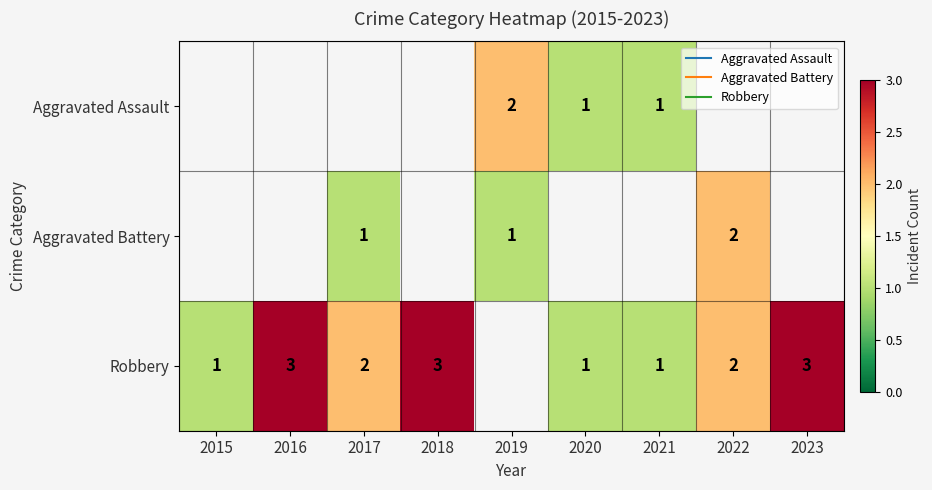

Rank the series by their average value, from highest to lowest.

Aggravated Assault, Aggravated Battery, Robbery